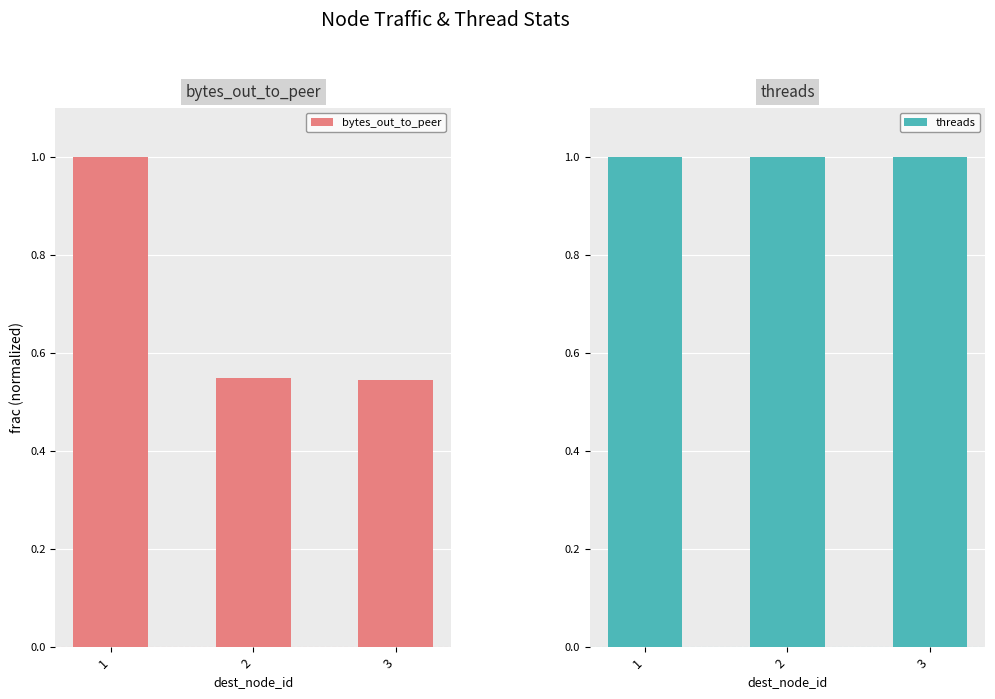

At which category is the sum across all series the highest?

1